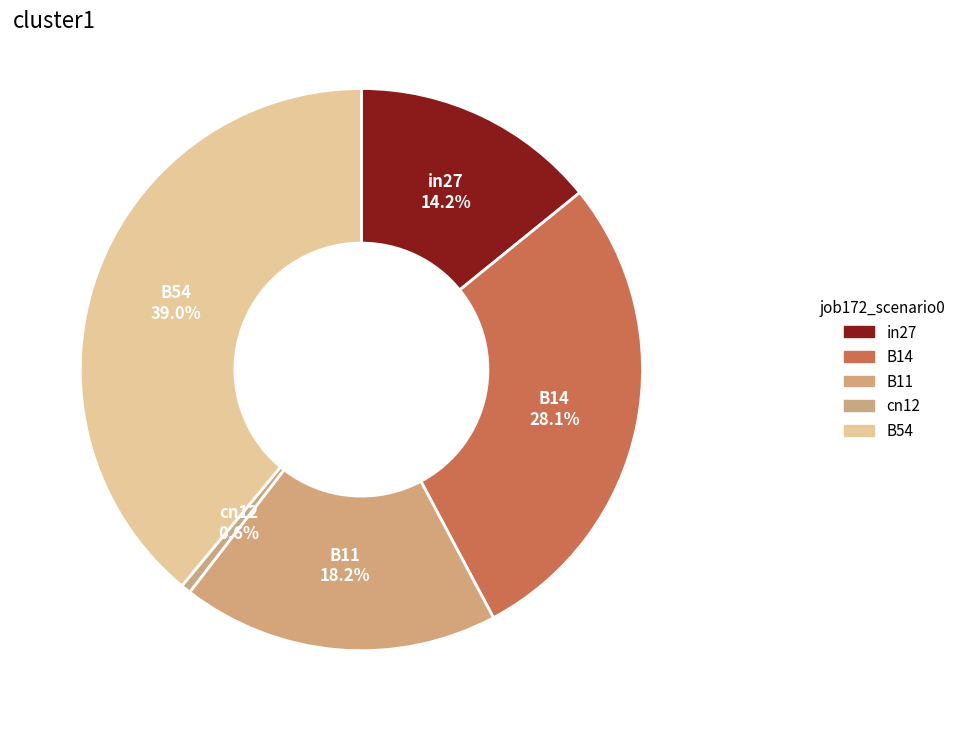

To the nearest percent, what is the difference between the cn12 and B11 slice percentages?

18%